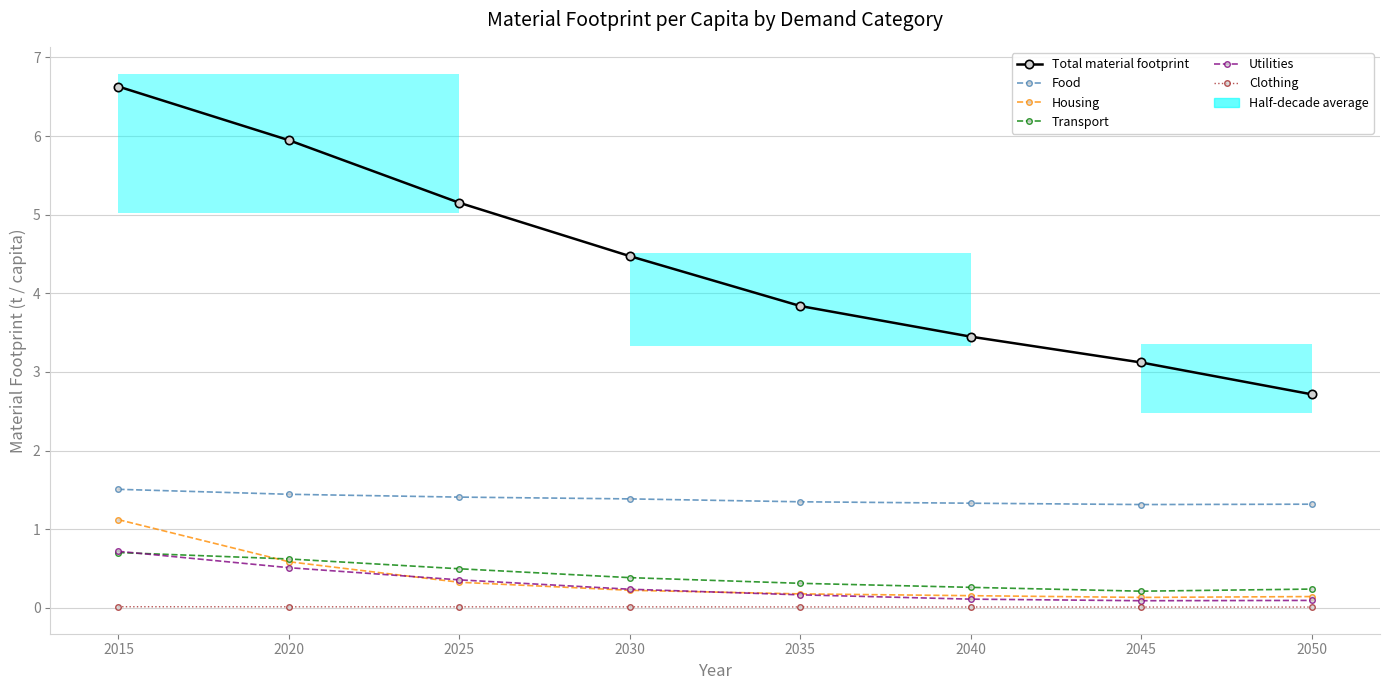

What is the value of the Total material footprint point at the 2nd from the left?

5.9